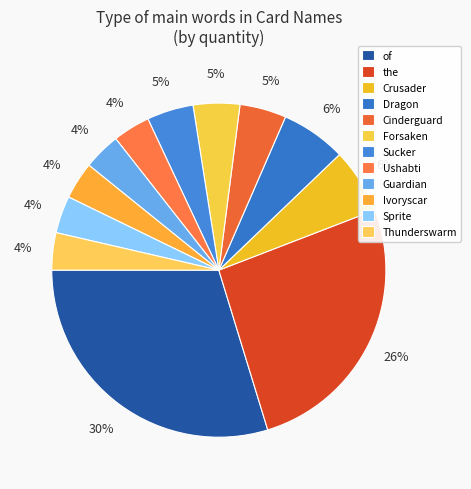

How many segments does this pie chart have?

12